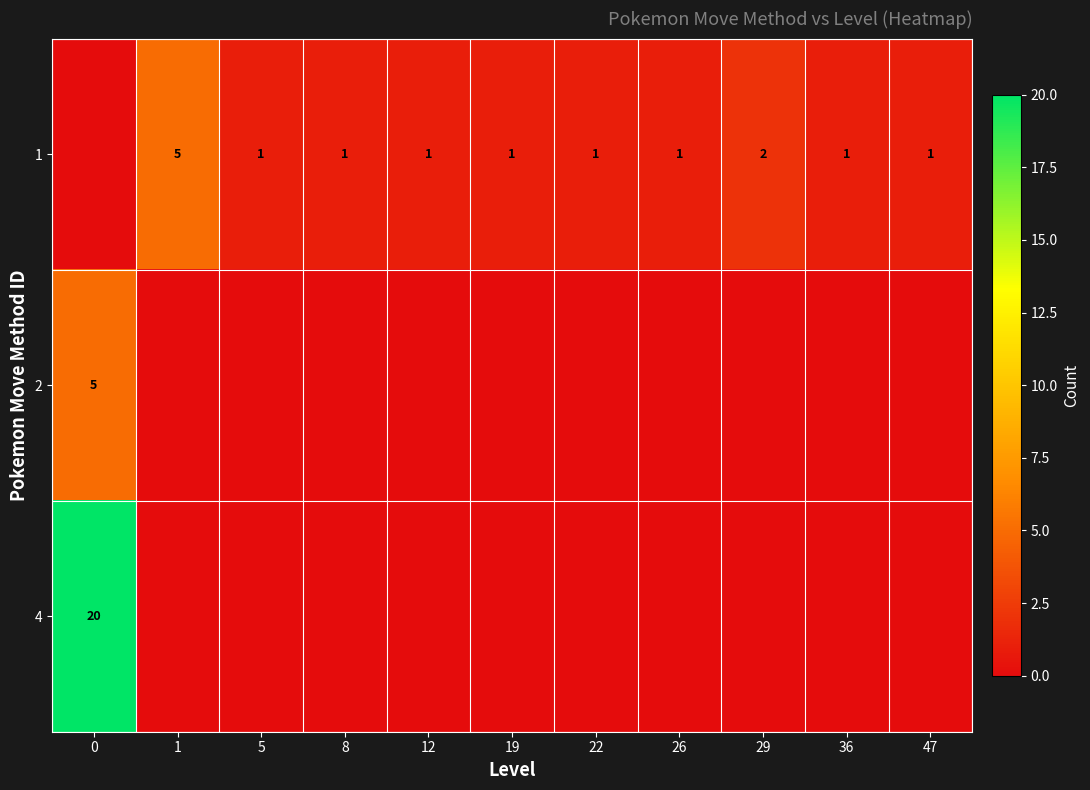

Is it true that 4 equals 20 at 0?

True